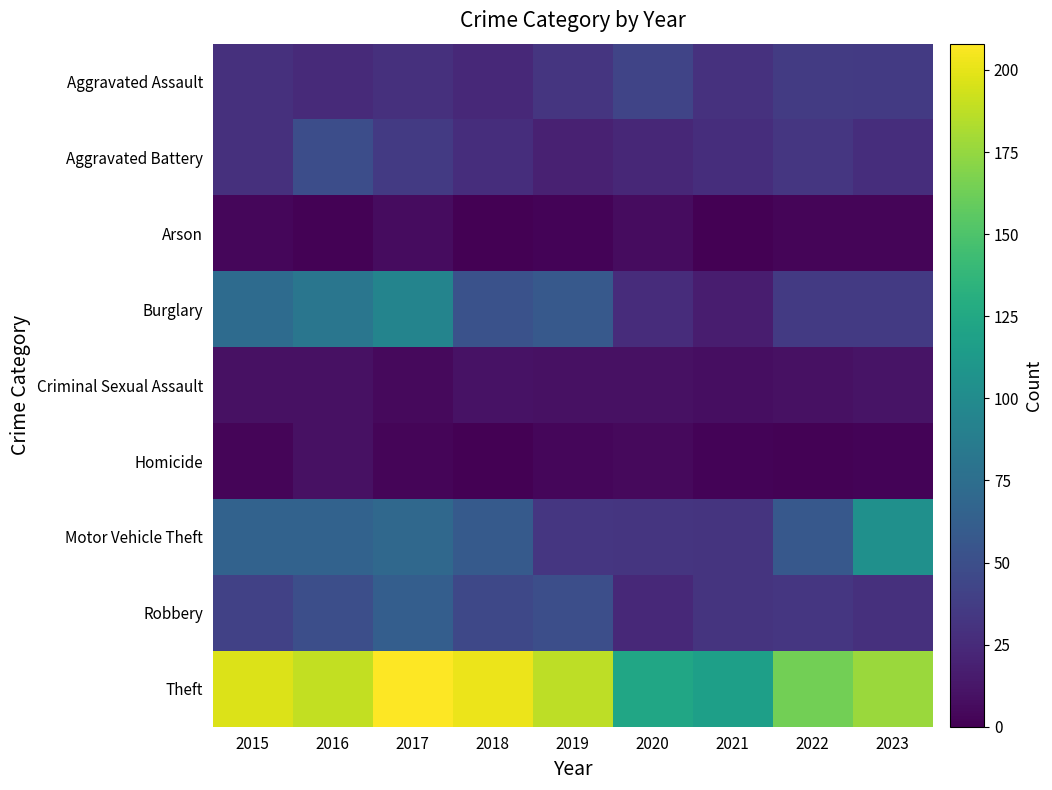

At how many categories does at least one series exceed 131?

7